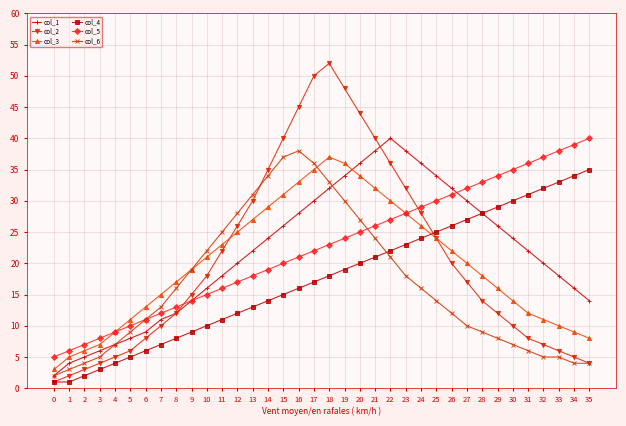

Read the col_3 value at 34, to the nearest 10.

10